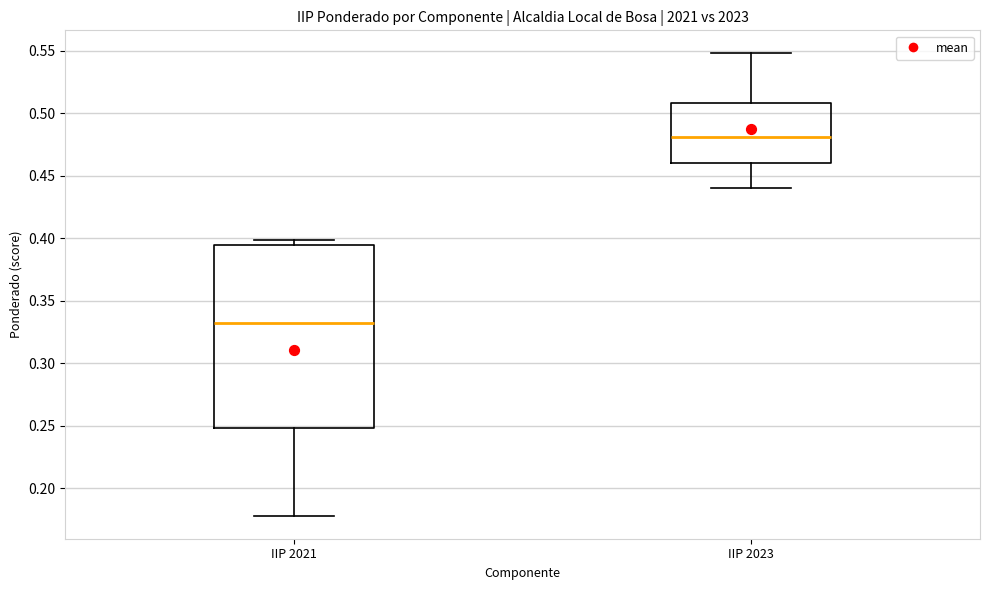

Reading left to right, transcribe this box plot: for each box, give where its median line is, the range the box spans, and where its two whiskers end, as read against the y-axis. The values are not printed on the chart, so give them approximately, as read against the axis.

IIP 2021: median 0.330, box 0.250 to 0.395, whiskers 0.180 to 0.400
IIP 2023: median 0.480, box 0.460 to 0.510, whiskers 0.440 to 0.550